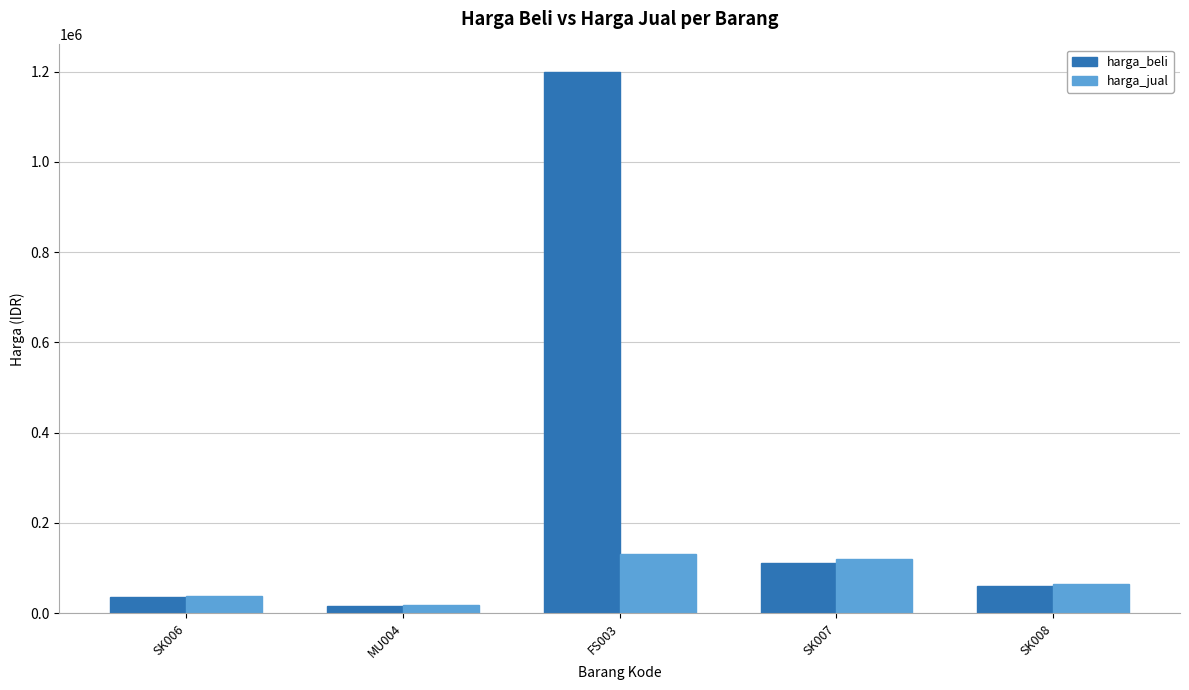

What is the value of the harga_beli bar at the 1st from the left?

36000